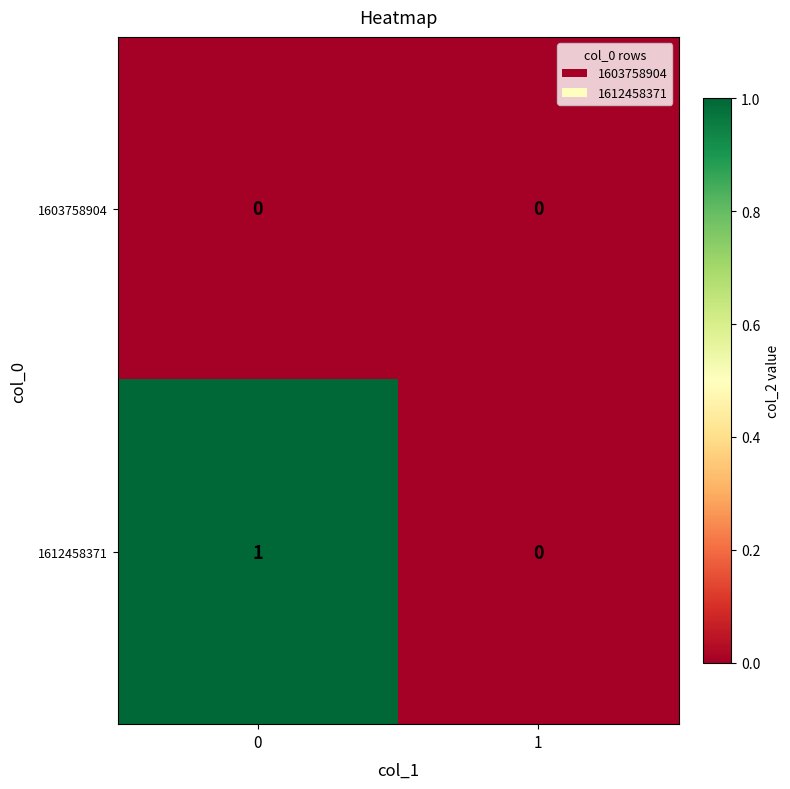

Which series changed the most between 0 and 1?

1612458371